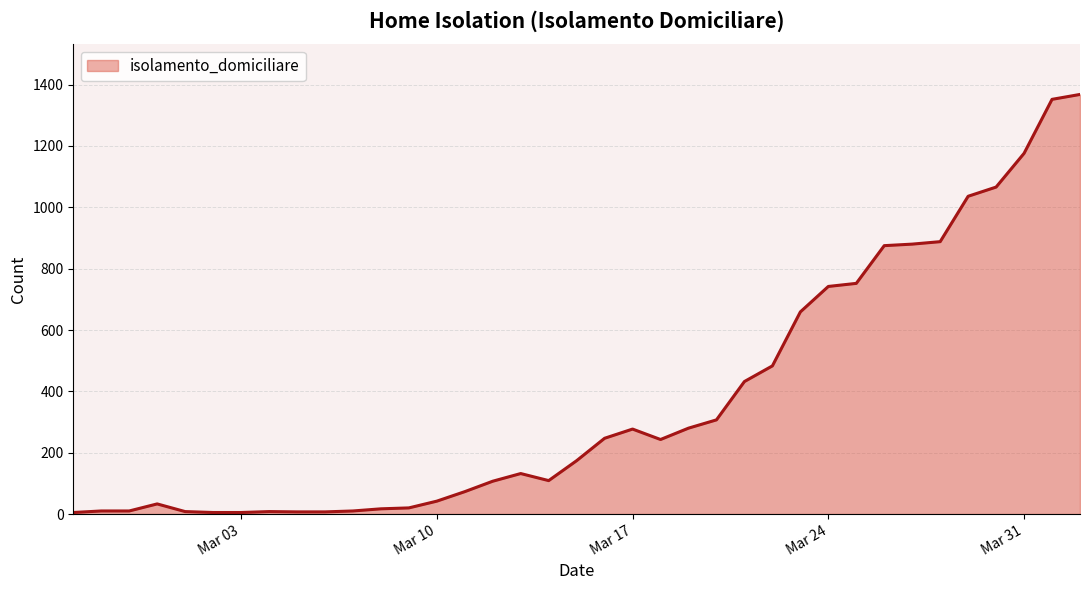

What is the maximum value shown in the chart?

1368